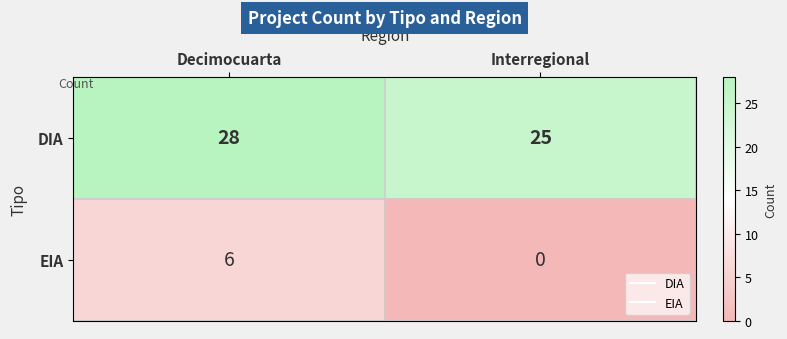

The DIA series shows 7 at Interregional. True or false?

False